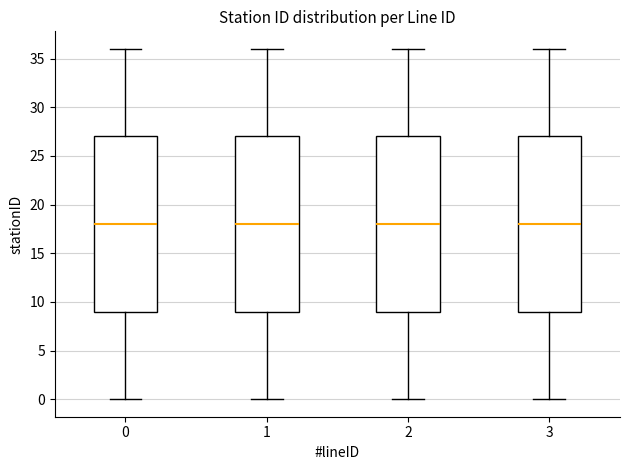

Reading left to right, transcribe this box plot: for each box, give where its median line is, the range the box spans, and where its two whiskers end, as read against the y-axis. The values are not printed on the chart, so give them approximately, as read against the axis.

0: median 18, box 9 to 27, whiskers 0 to 36
1: median 18, box 9 to 27, whiskers 0 to 36
2: median 18, box 9 to 27, whiskers 0 to 36
3: median 18, box 9 to 27, whiskers 0 to 36